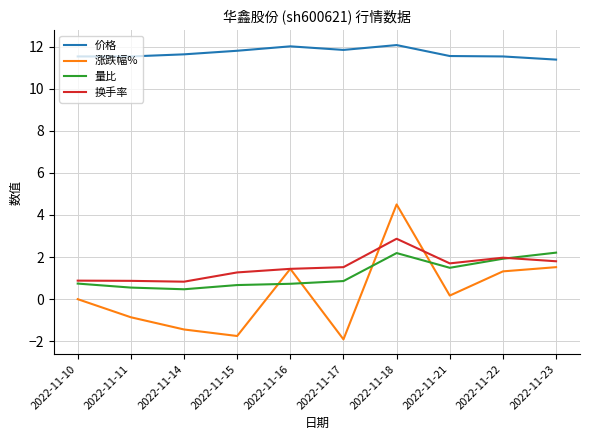

True or false: 换手率 and 价格 cross at least once.

False